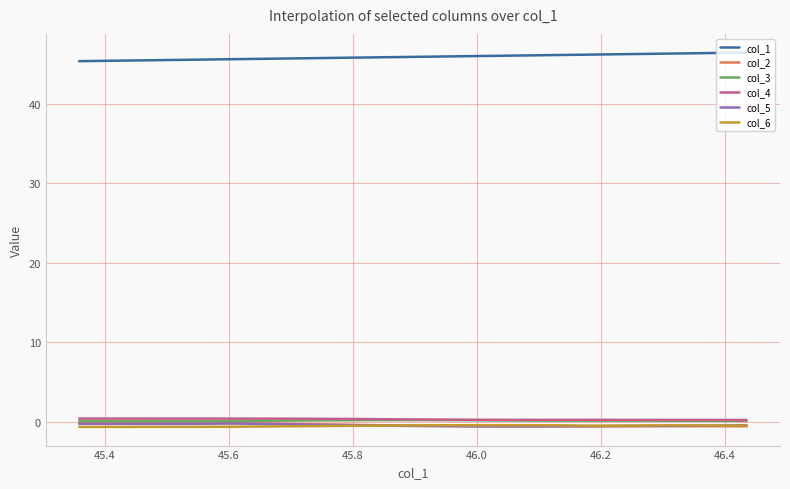

What is the maximum value shown in the chart?

46.4